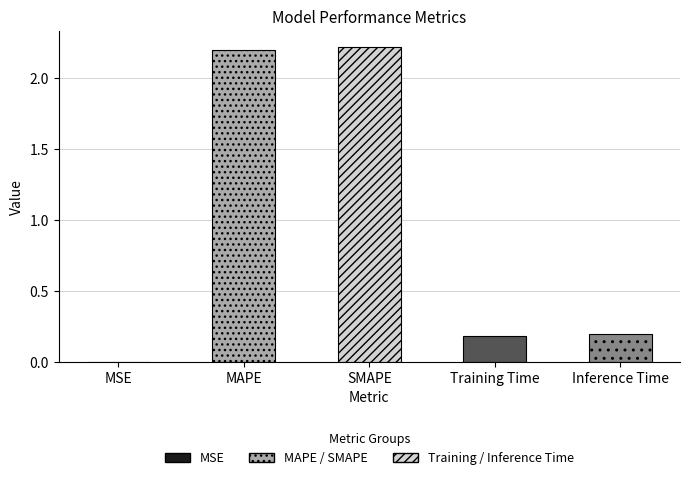

Read the value at MAPE.

2.2